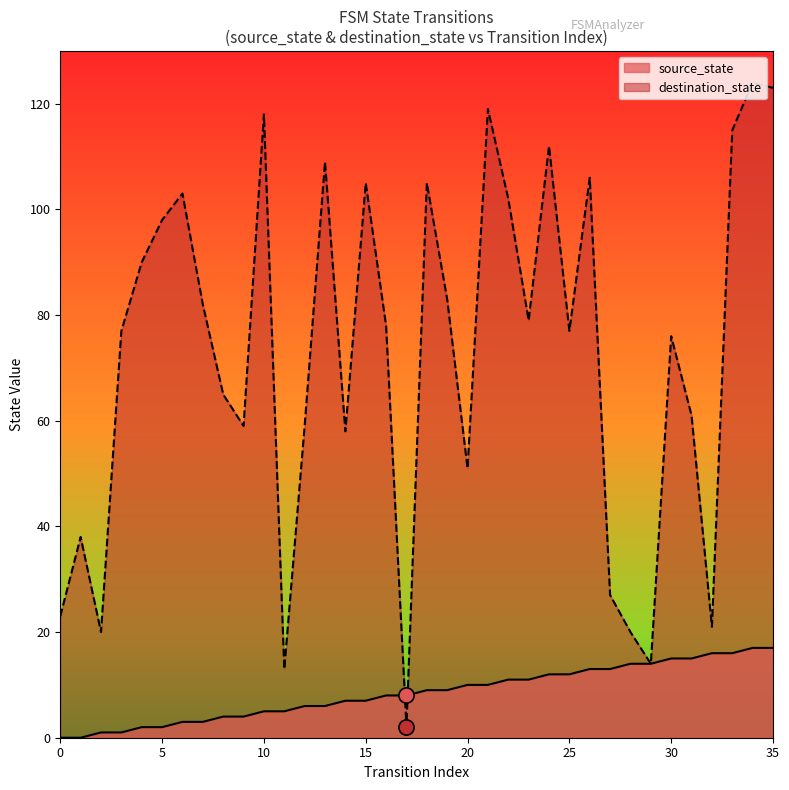

Is the value of destination_state at 25 greater than the value of source_state at 17?

Yes